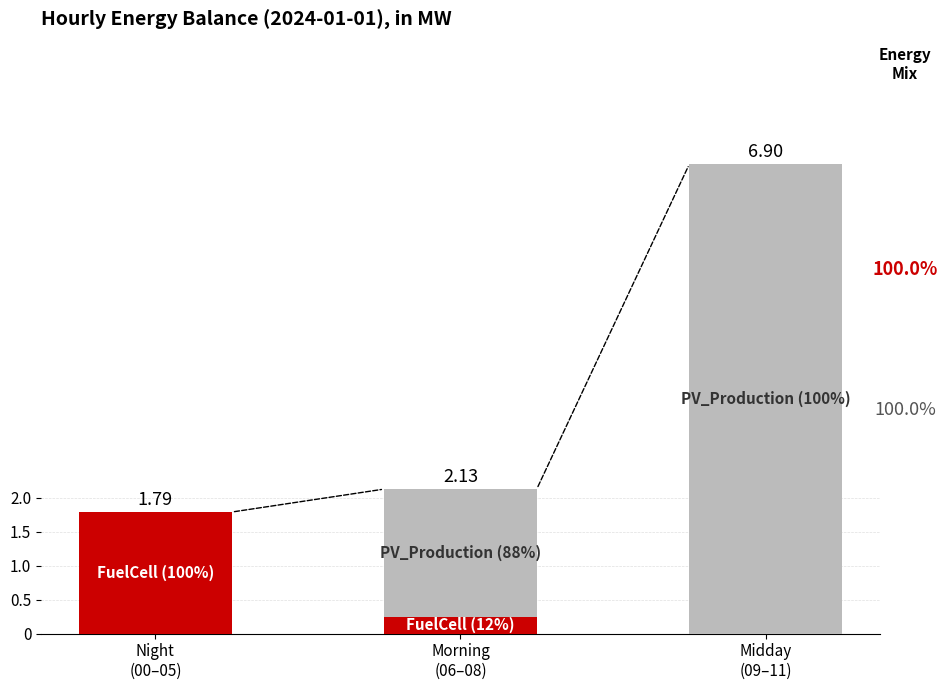

Reading right to left, what are all the values shown in this chart?

FuelCell_1 [W]: Midday
(09–11)=0.0	Morning
(06–08)=0.2	Night
(00–05)=1.8
PV_Production [W]: Midday
(09–11)=6.9	Morning
(06–08)=1.9	Night
(00–05)=0.0